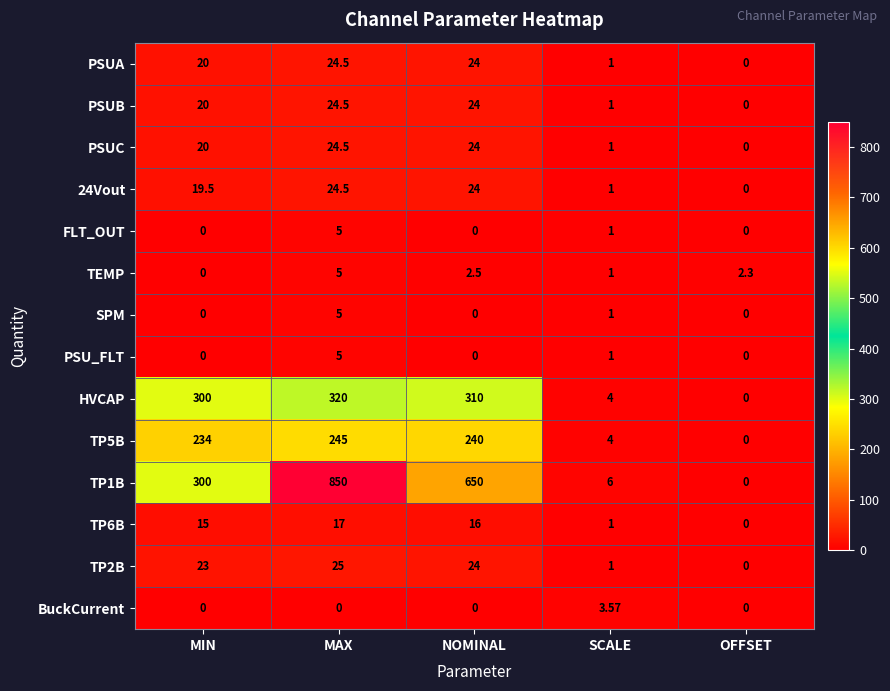

Which series has the largest total across all categories?

TP1B